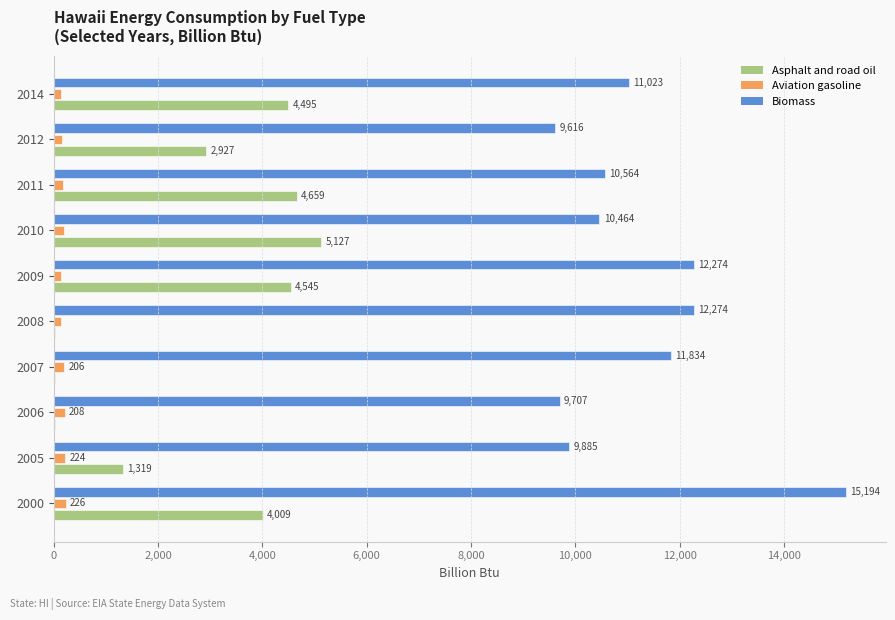

What is the greatest value displayed?

15194